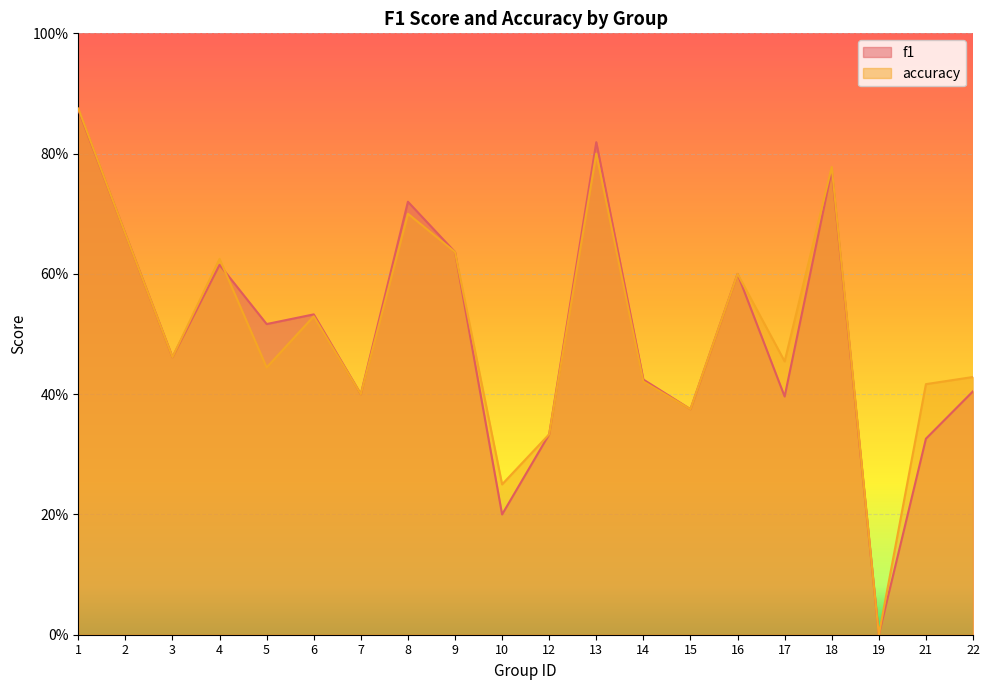

Rank the series by their maximum value, from lowest to highest.

f1, accuracy